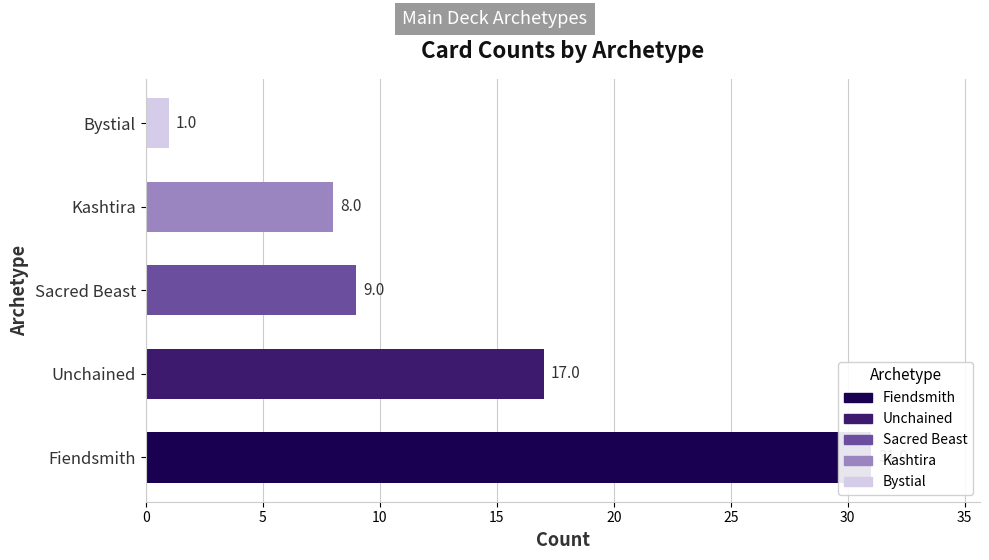

Count the number of categories in the chart.

5